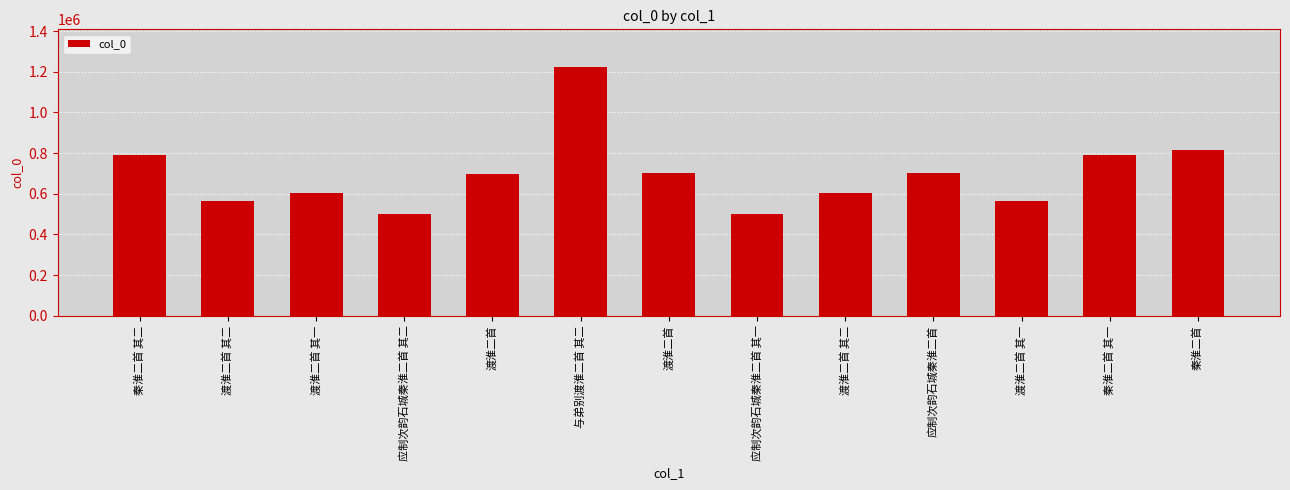

At which label is the value closest to 862941?

秦淮二首